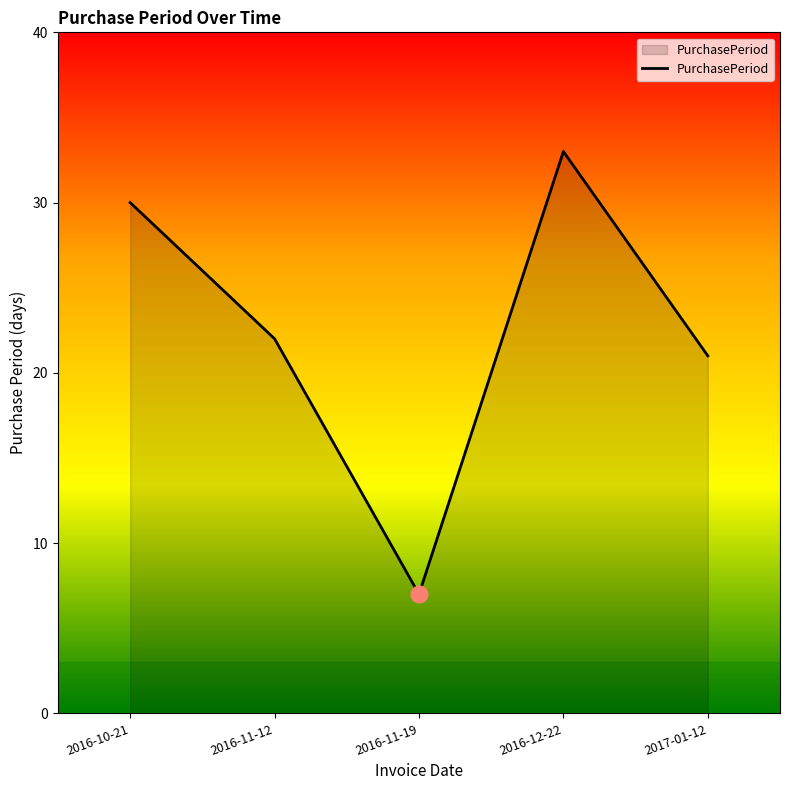

Reading left to right, transcribe all the data shown in this chart.

30	22	7	33	21